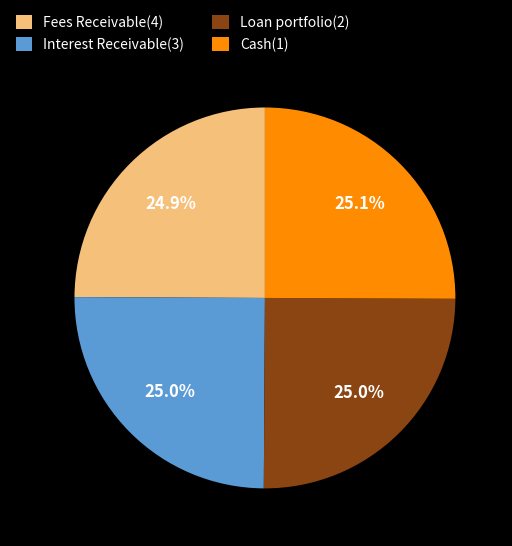

Is there a majority slice in this chart?

No